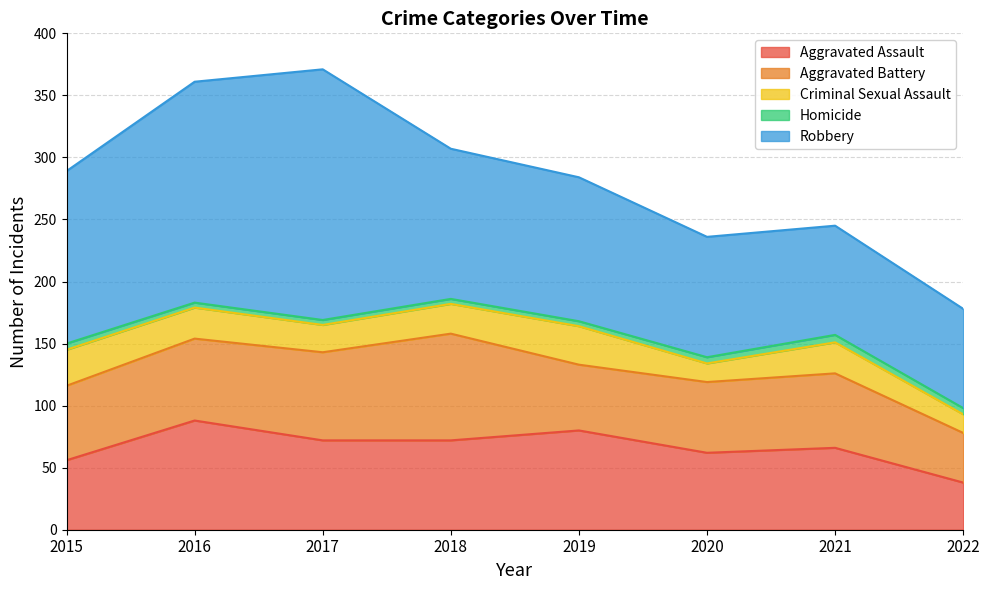

What is the lowest value of the Aggravated Assault series?

38